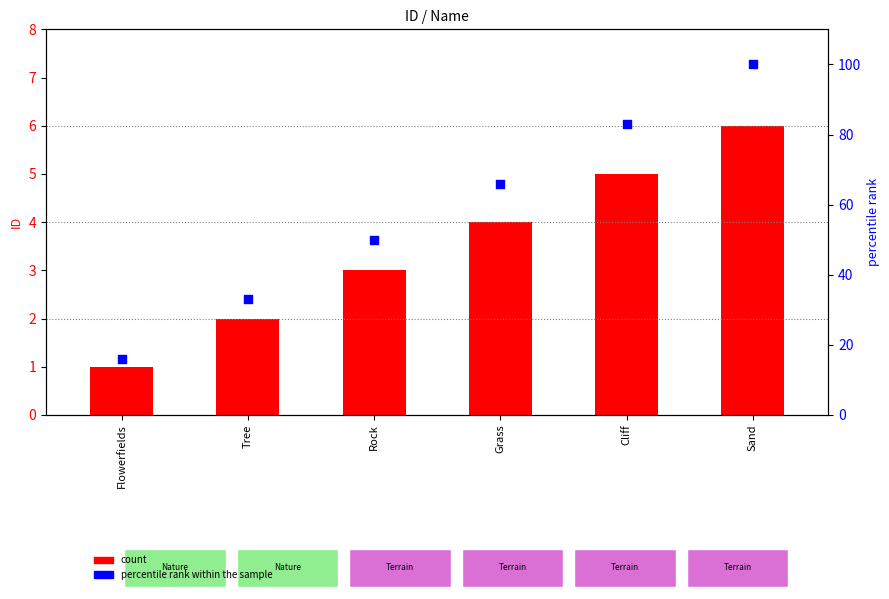

Is the value of count at Grass greater than the value of percentile rank within the sample at Tree?

No